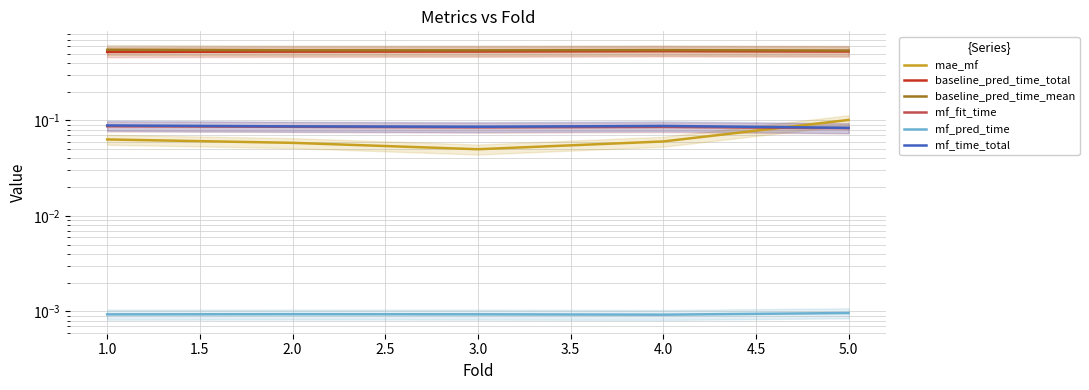

At how many categories does at least one series exceed 0?

5